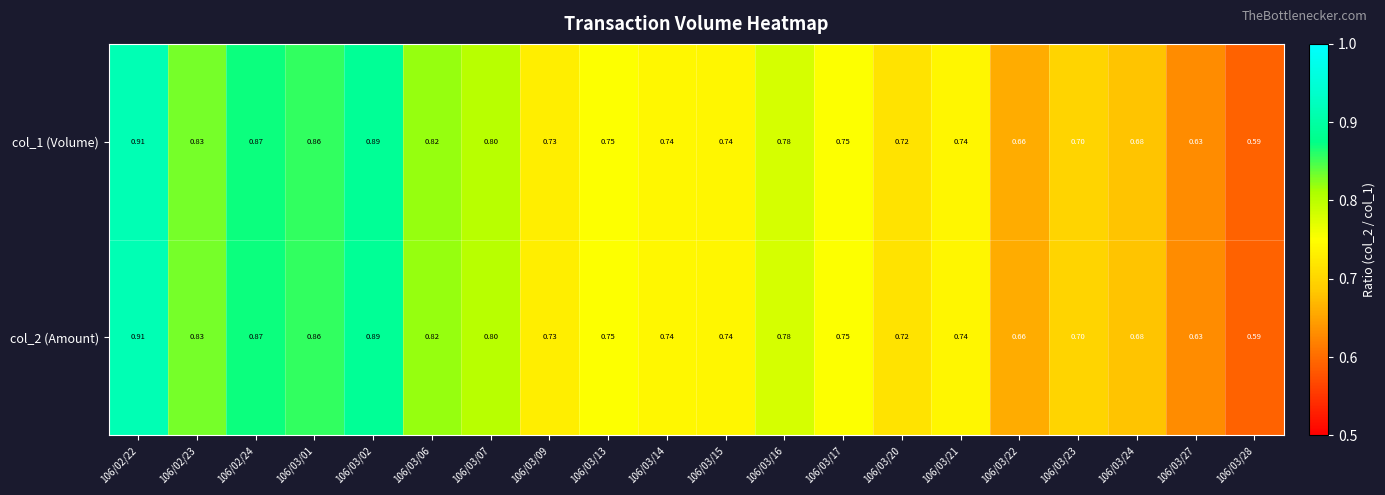

Is the value of col_1 (Volume) at 106/03/09 greater than the value of col_2 (Amount) at 106/03/14?

No